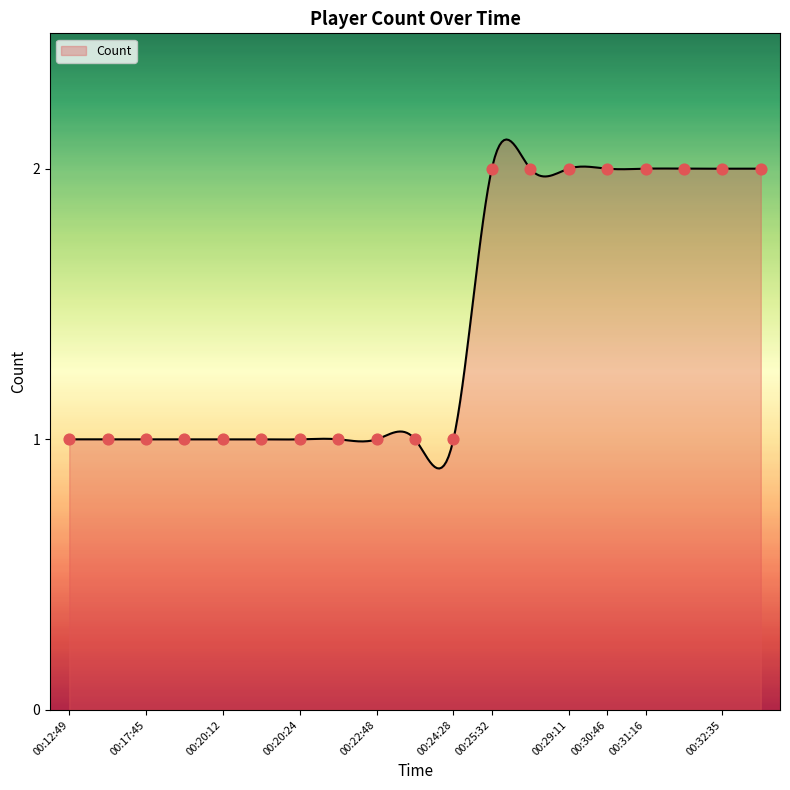

Between 00:32:35 and 00:32:35, which is larger?

00:32:35